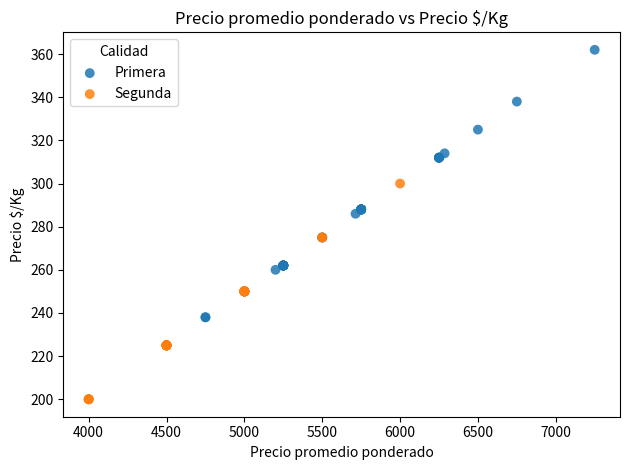

Which series contains the highest Y value?

Primera